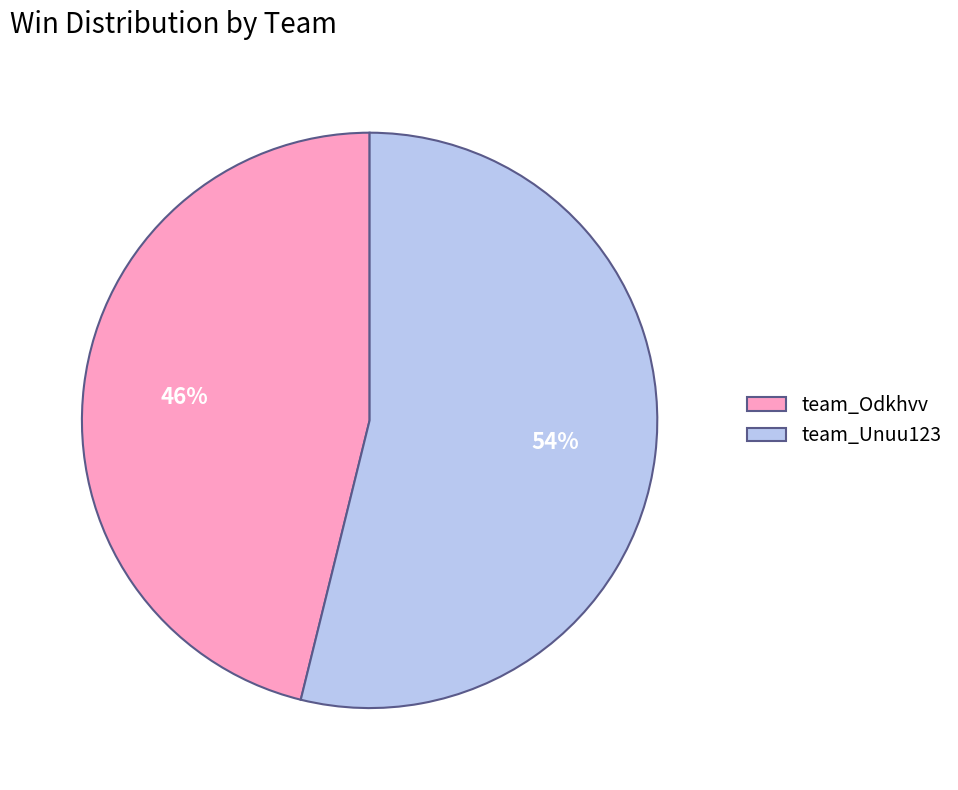

How many slices are in this pie chart?

2